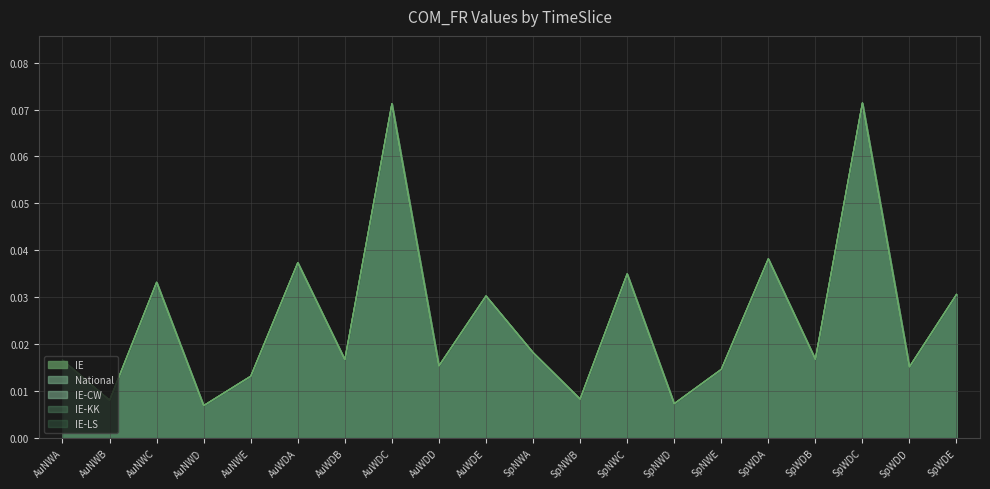

Which category has the lowest value across all series?

AuNWD